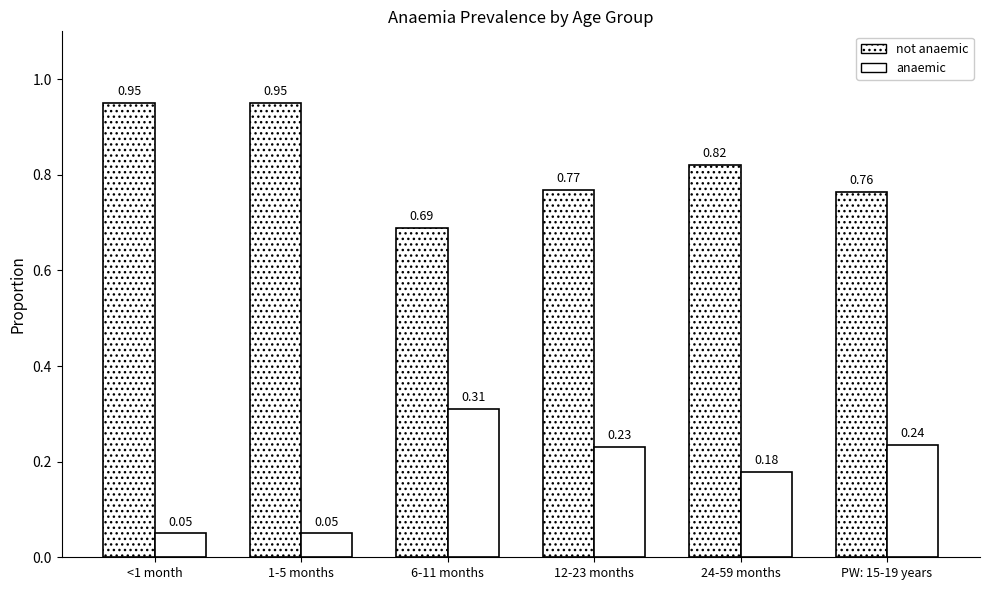

At which category does the chart reach its peak across all series?

<1 month